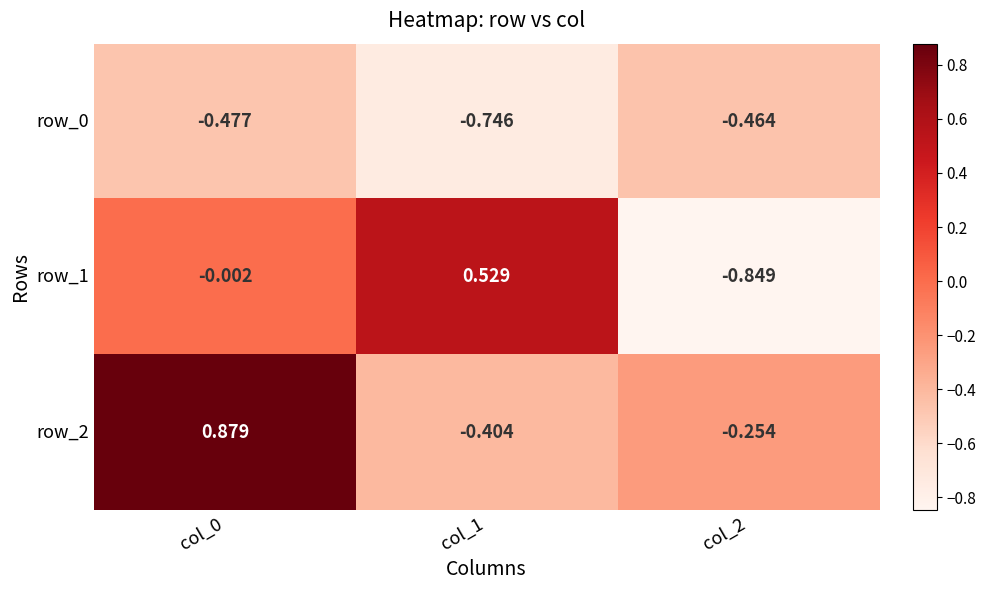

Is the value of row_2 at col_2 greater than the value of row_1 at col_0?

No